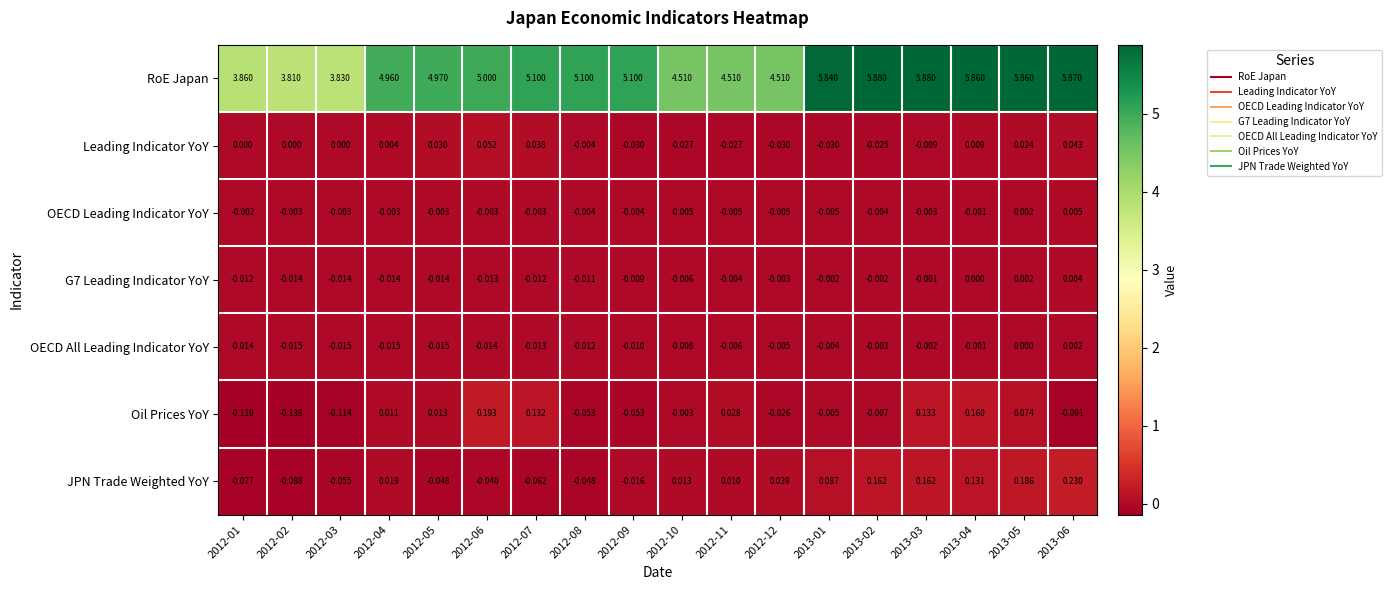

Which series changed the most between 2012-11 and 2012-12?

Oil Prices YoY